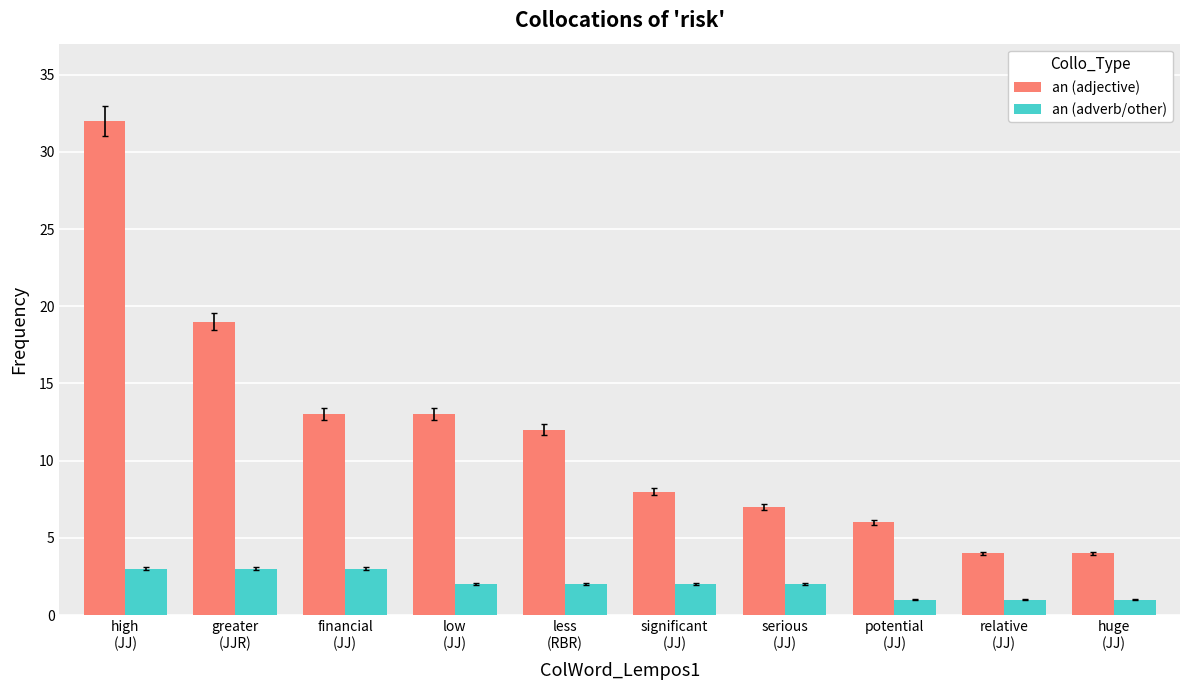

At which label does an (adjective) first exceed 12?

high
(JJ)